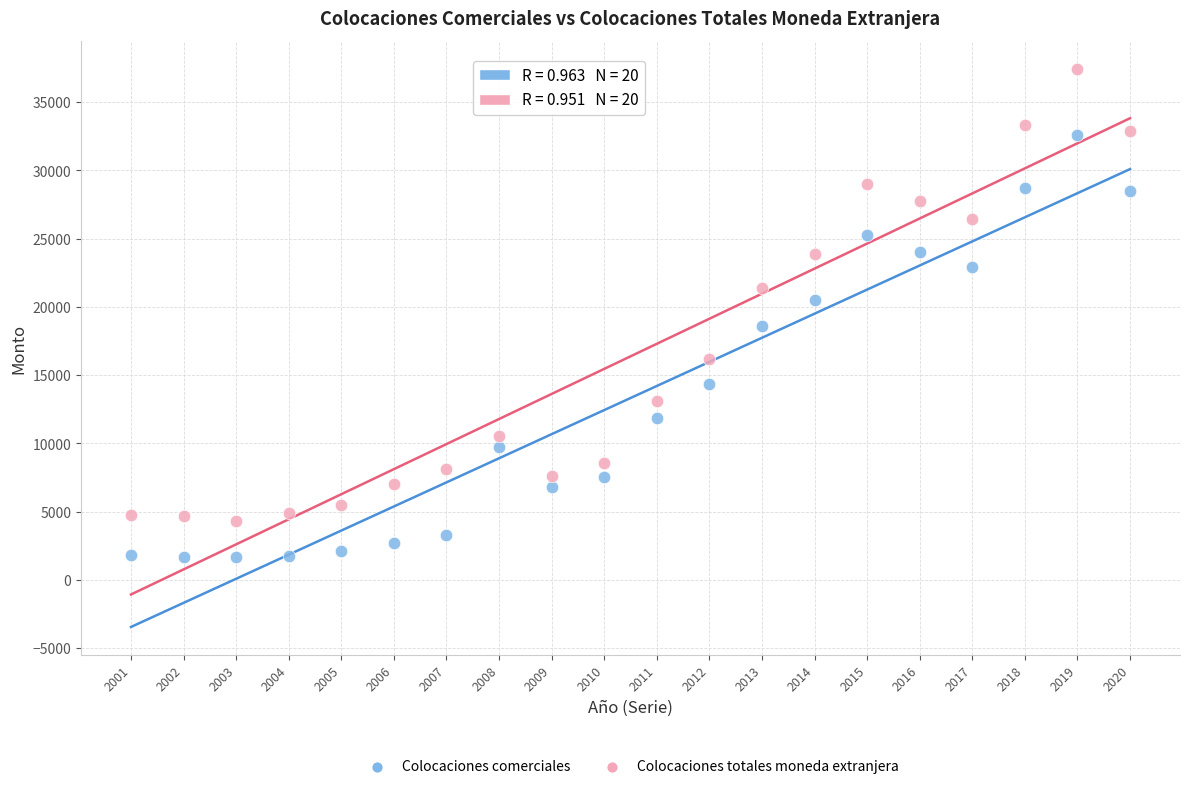

In the Colocaciones comerciales series, what Y value is closest to 17140?

18607